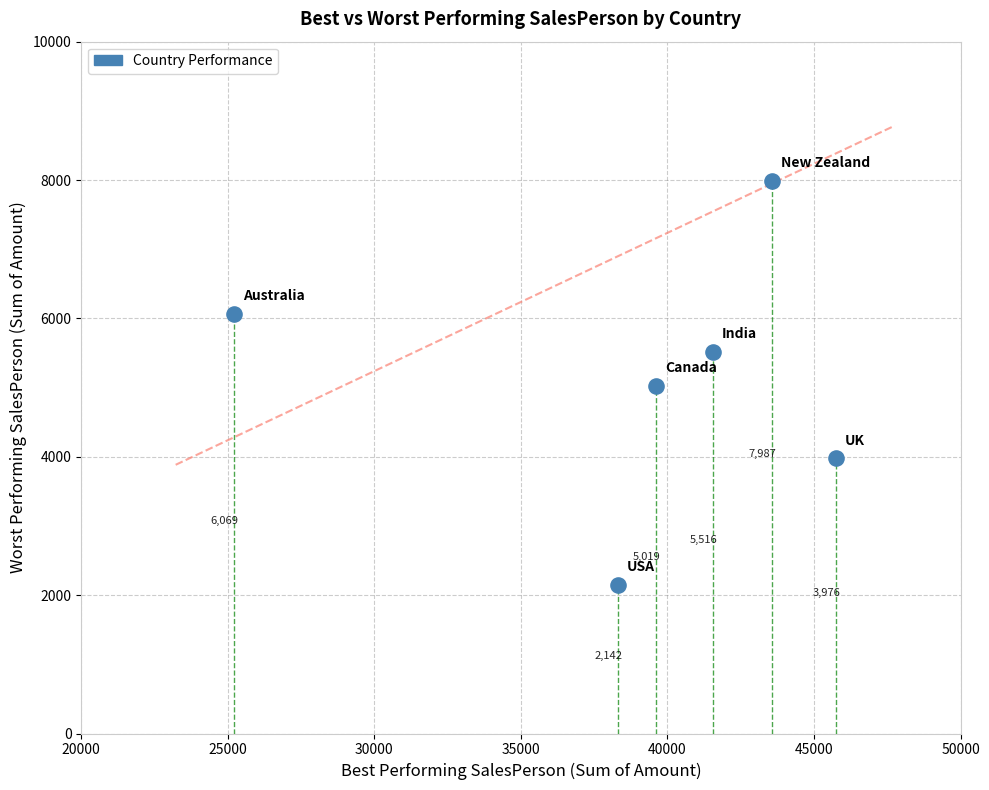

What is the range of Y values (max minus min)?

5845